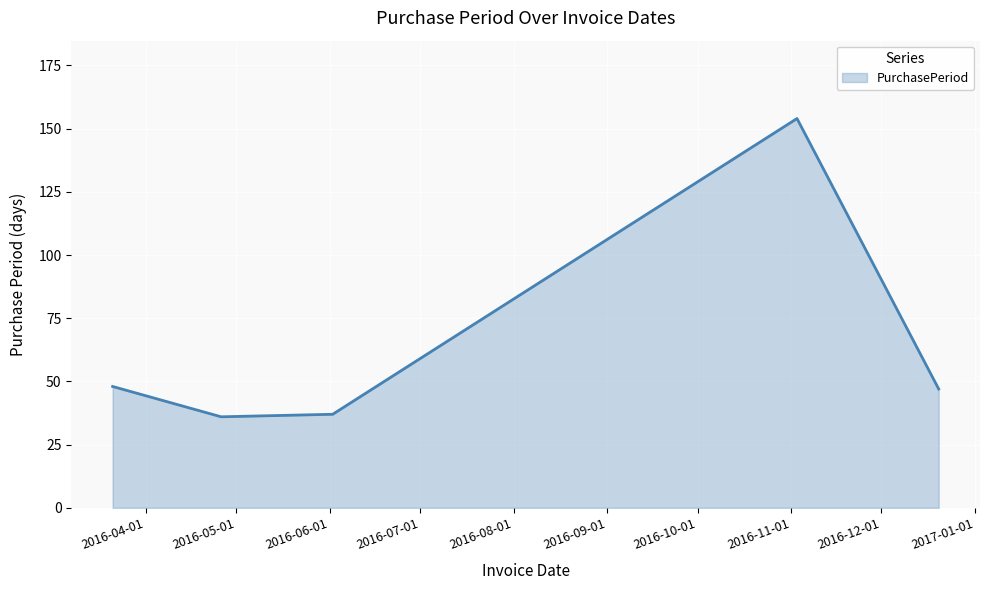

What is the smallest value displayed?

36